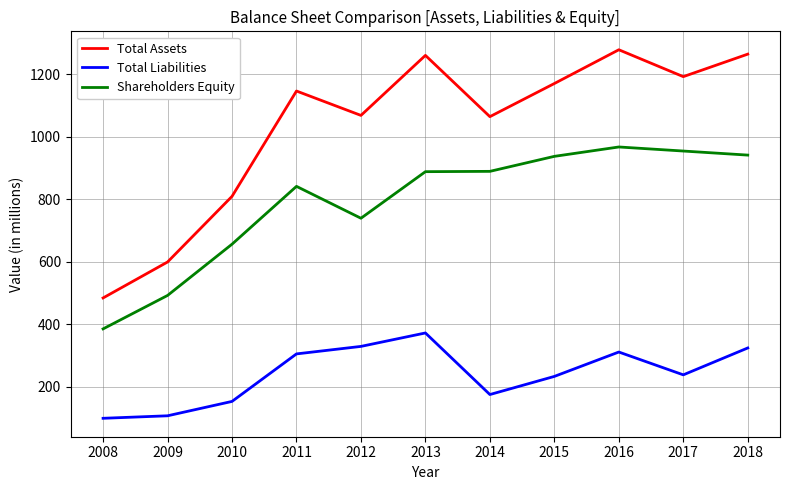

The Shareholders Equity series shows 1374 at 2016. True or false?

False